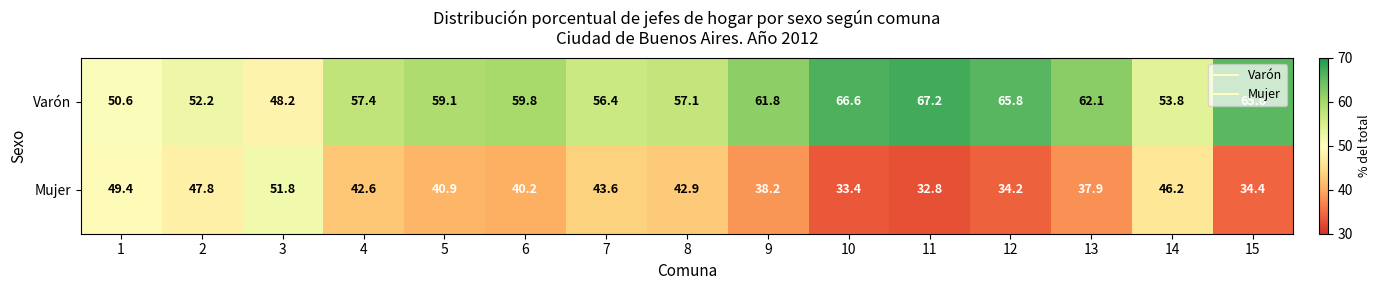

What is the spread (max minus min) of values at 13?

24.2